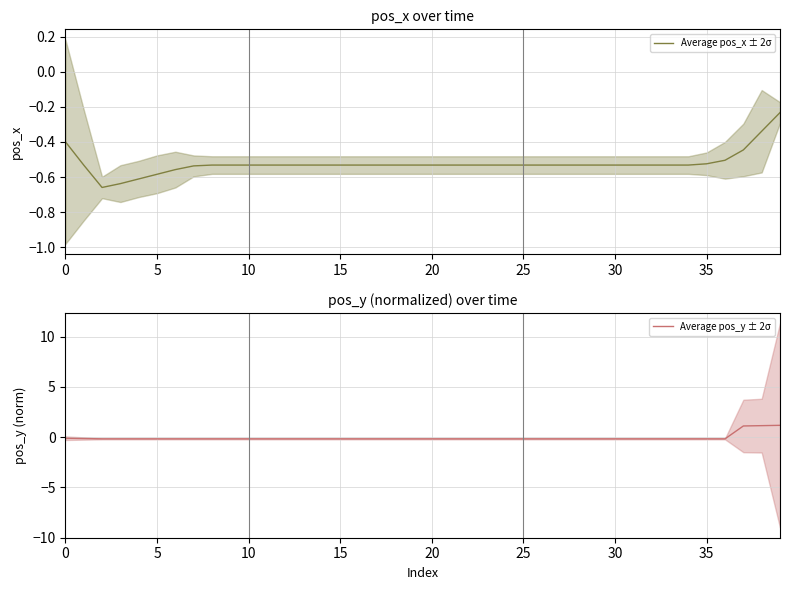

The Average pos_y ± 2σ series shows -0.2 at 20. True or false?

True